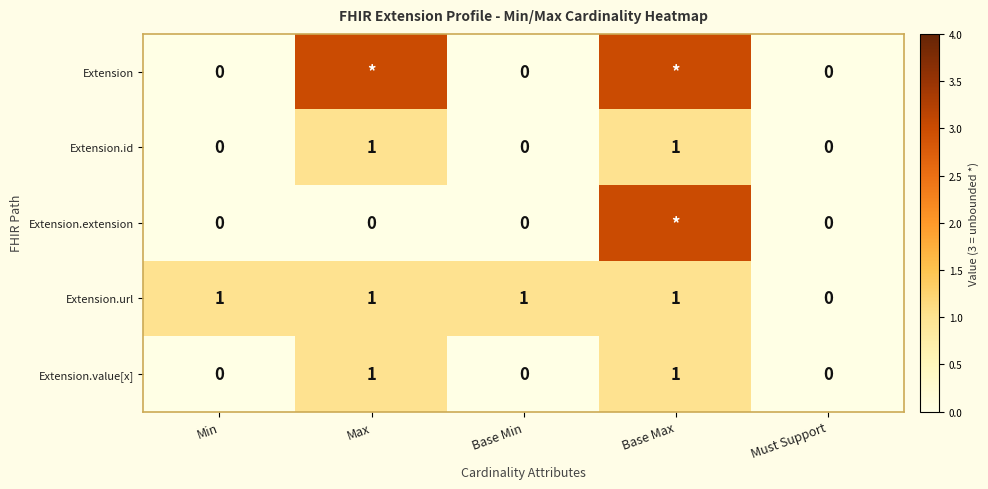

Is the value of Extension.url at Base Min greater than the value of Extension.extension at Min?

Yes